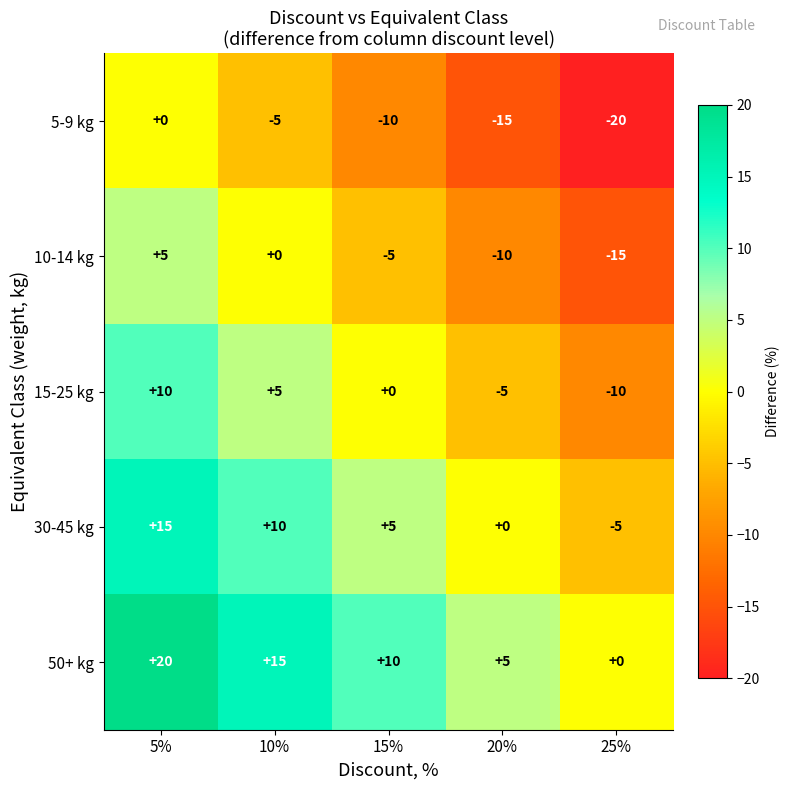

Reading right to left, what are all the values shown in this chart?

5-9 kg: 25%=-20	20%=-15	15%=-10	10%=-5	5%=0
10-14 kg: 25%=-15	20%=-10	15%=-5	10%=0	5%=5
15-25 kg: 25%=-10	20%=-5	15%=0	10%=5	5%=10
30-45 kg: 25%=-5	20%=0	15%=5	10%=10	5%=15
50+ kg: 25%=0	20%=5	15%=10	10%=15	5%=20